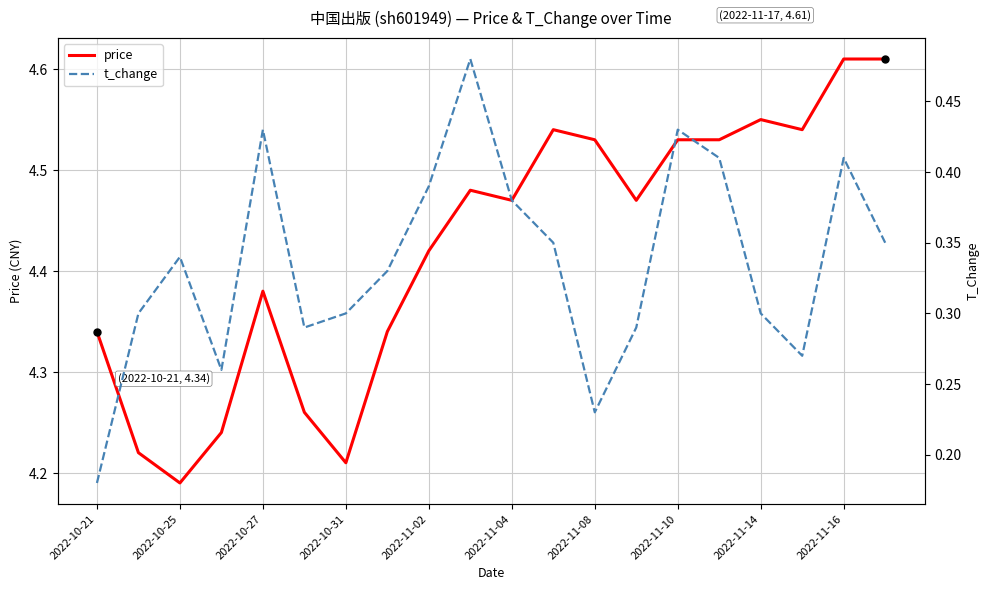

What is the total value across all series at 2022-11-16?

5.0